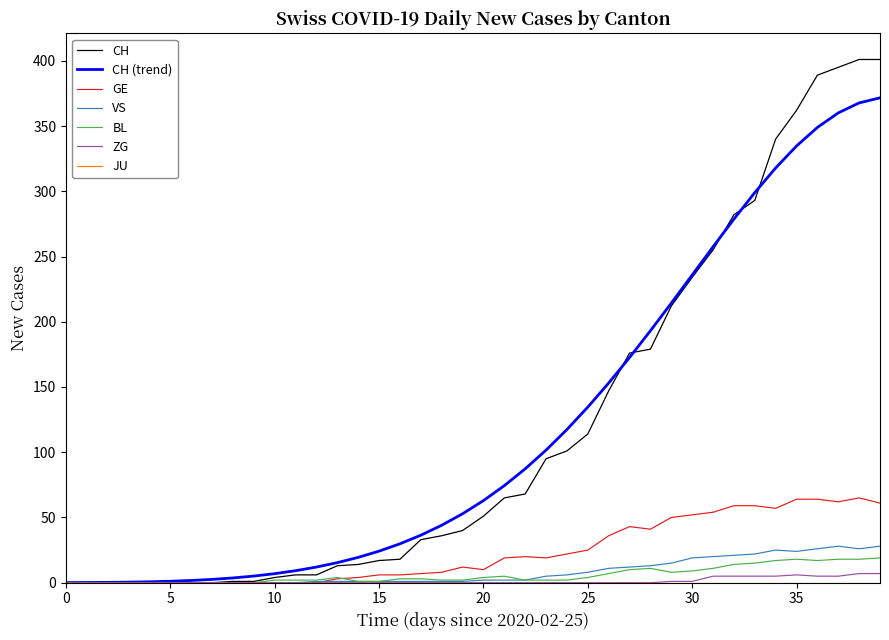

Which series has the widest spread of values?

CH